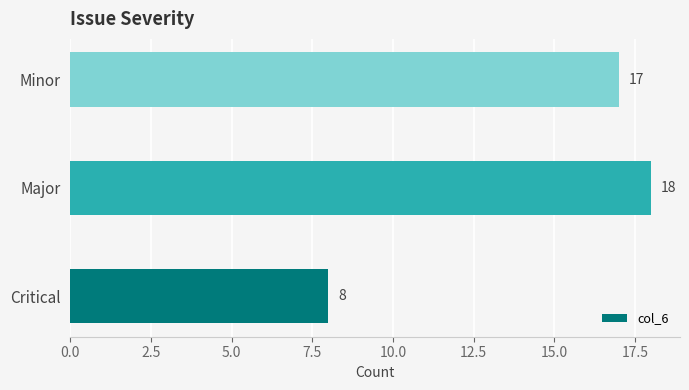

The chart shows a value of 2 at Critical. True or false?

False